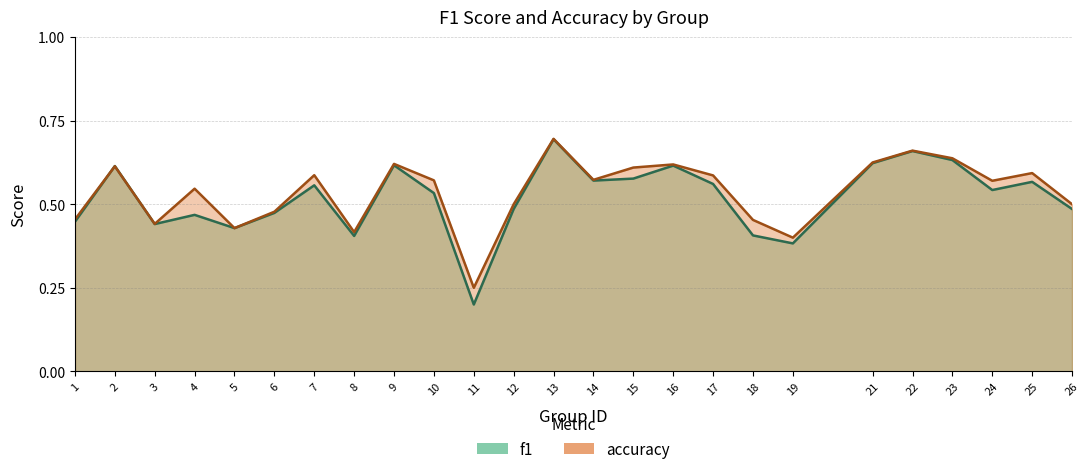

Is it true that accuracy equals 0.6 at 25?

True